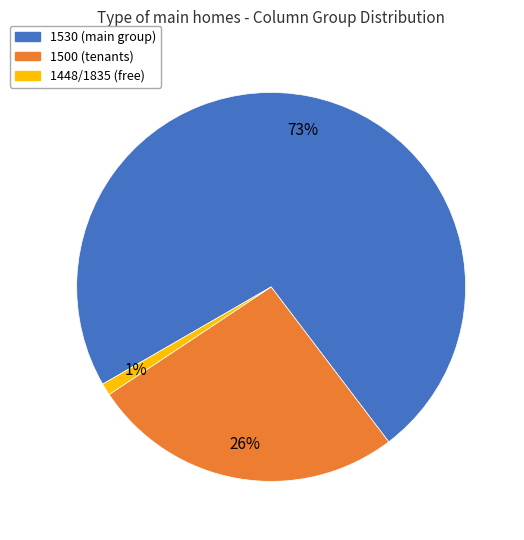

Is there a majority slice in this chart?

Yes